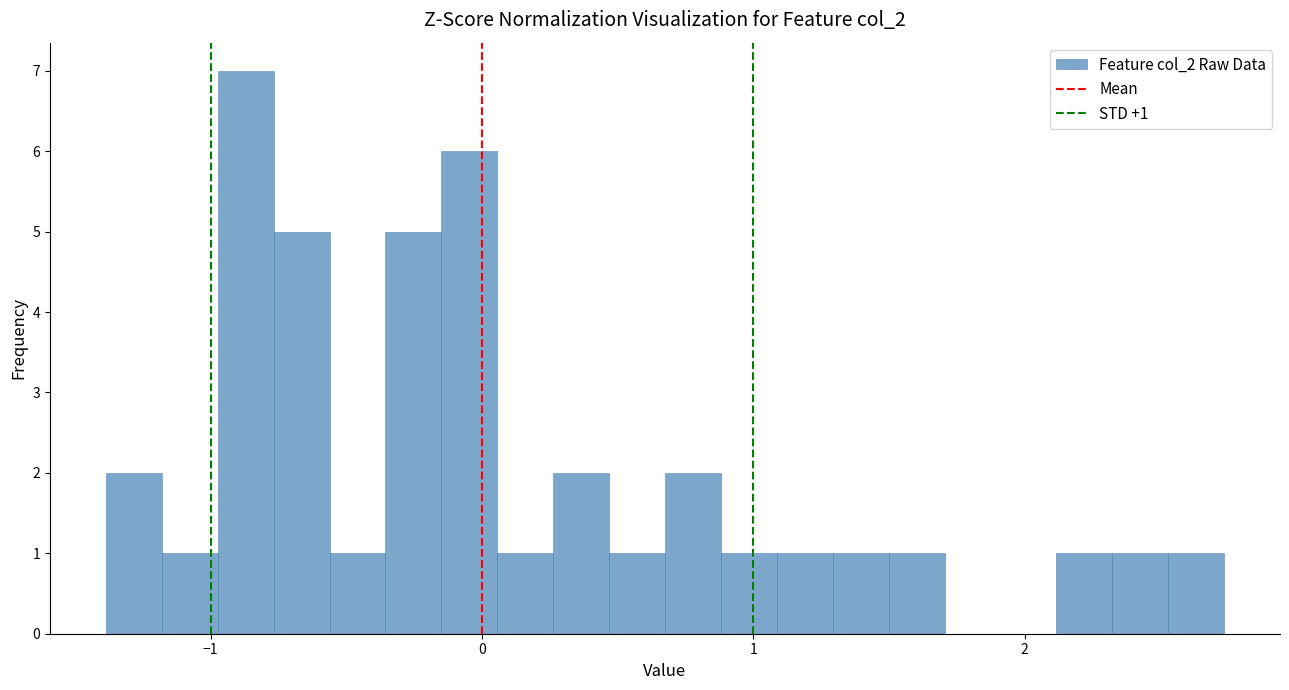

Read against the x-axis, roughly where is the centre of the tallest bar?

-0.9